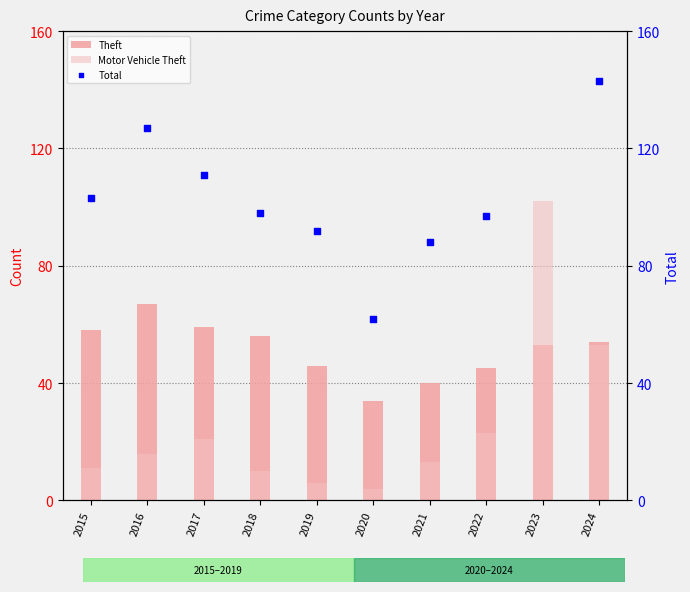

Which series reaches the maximum Y coordinate?

Total